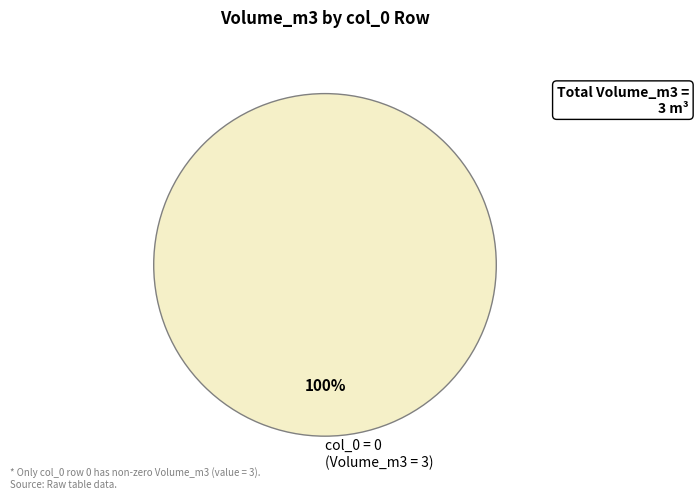

How many slices are in this pie chart?

1